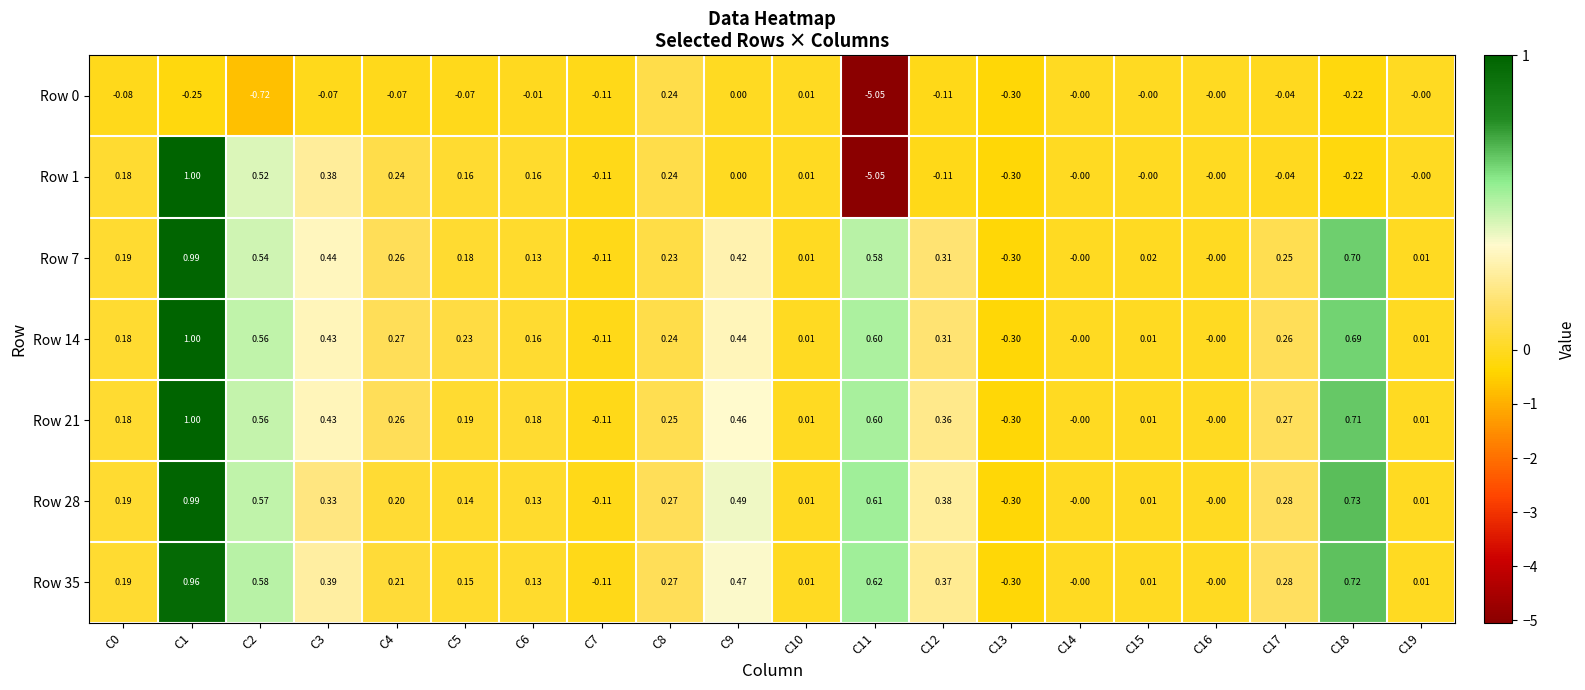

Is the value of Row 35 at C16 greater than the value of Row 14 at C1?

No